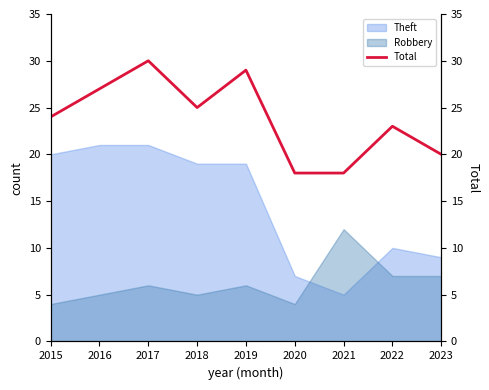

Which label corresponds to the largest value in the chart?

2017